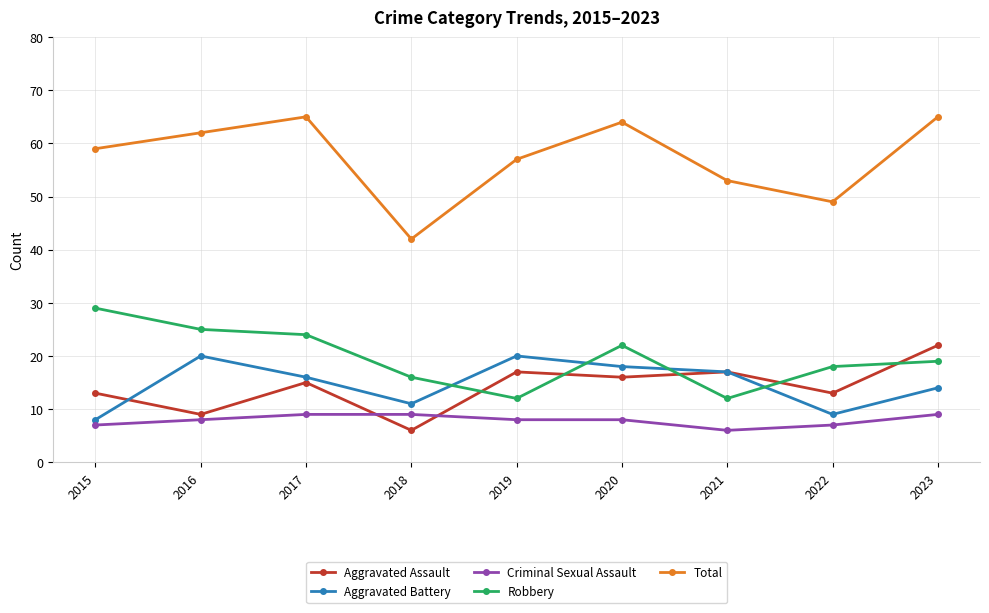

What is the minimum value for Criminal Sexual Assault?

6